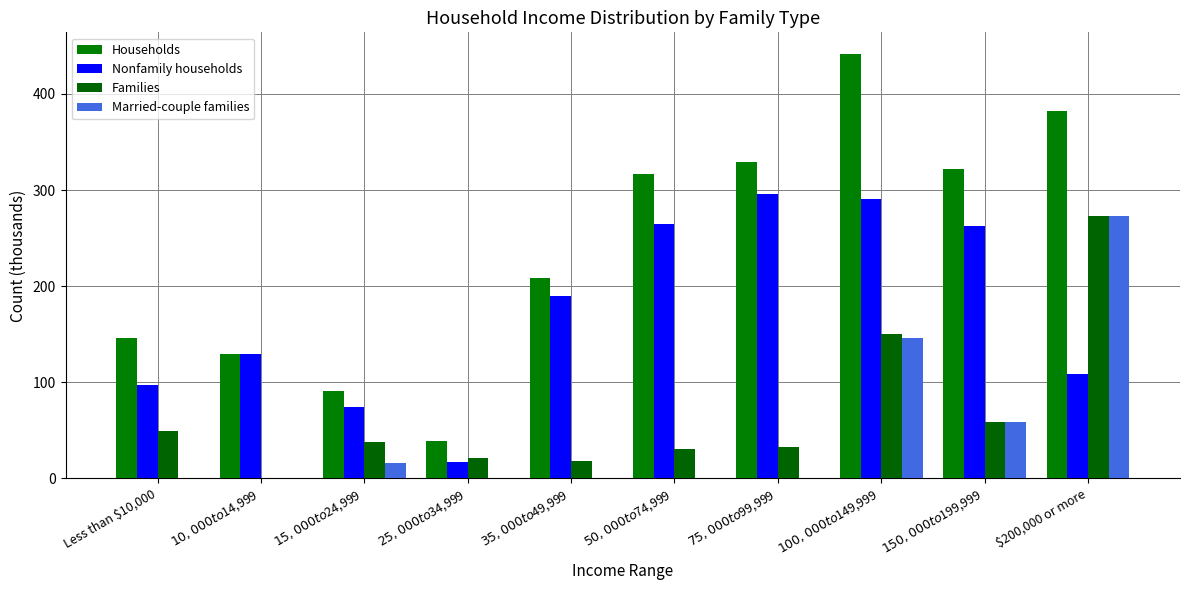

Reading left to right, what are all the values shown in this chart?

Households: 146.5	129.7	91.3	38.4	209.0	317.1	329.1	442.0	321.9	381.9
Nonfamily households: 96.8	129.7	74.3	17.3	190.2	264.5	295.7	290.5	262.8	108.9
Families: 49.8	0.0	37.7	20.9	18.2	30.3	33.0	150.8	59.2	273.2
Married-couple families: 0.0	0.0	15.8	0.0	0.0	0.0	0.0	146.2	58.8	273.2